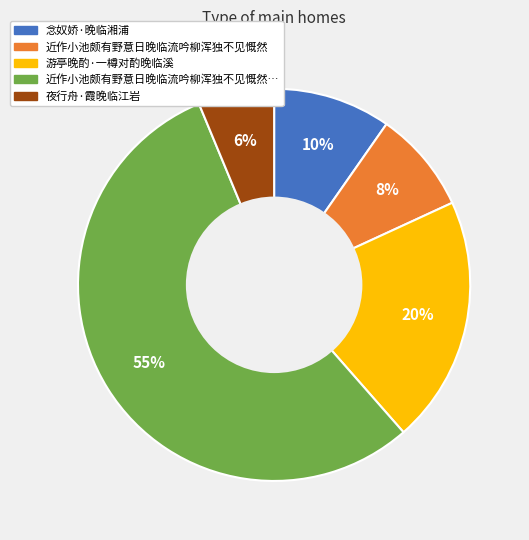

To the nearest percent, what is the average slice percentage?

20%